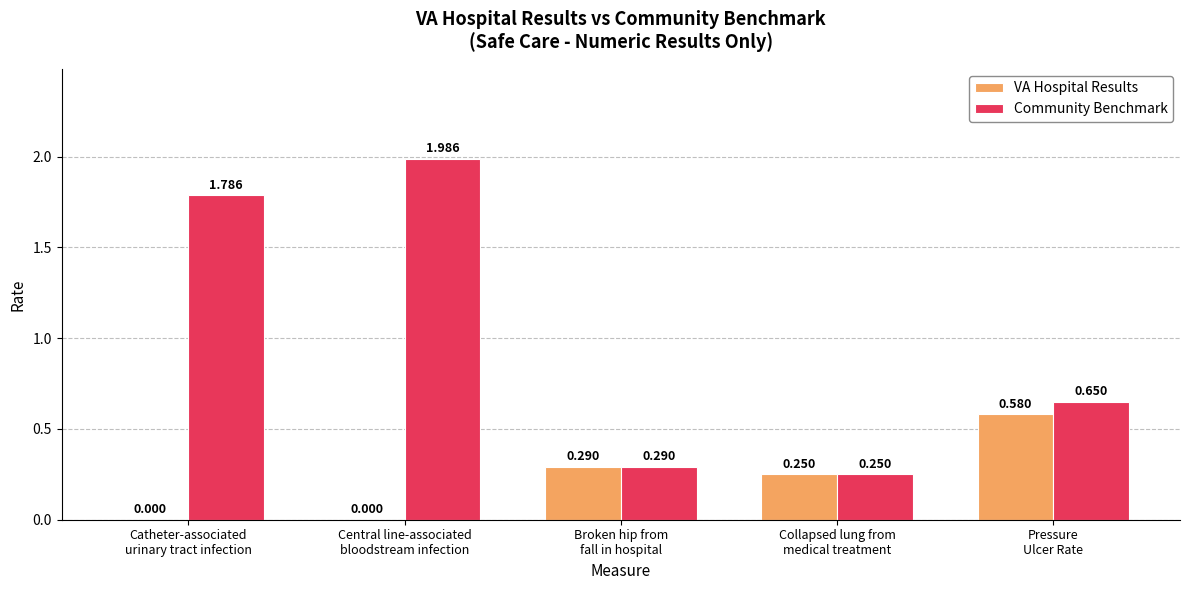

Which series has the largest total across all categories?

Community Benchmark